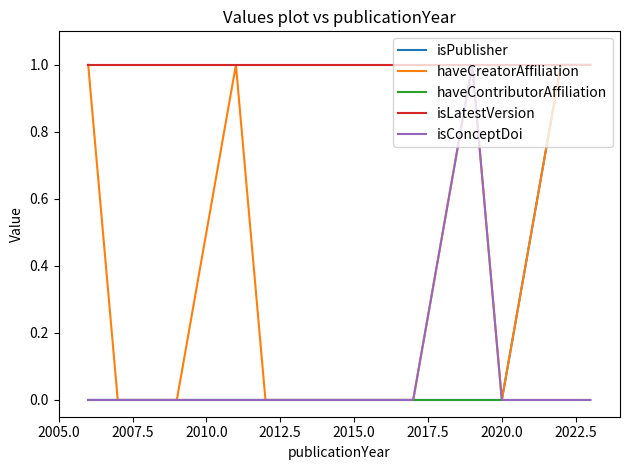

Which series has the largest total across all categories?

isLatestVersion